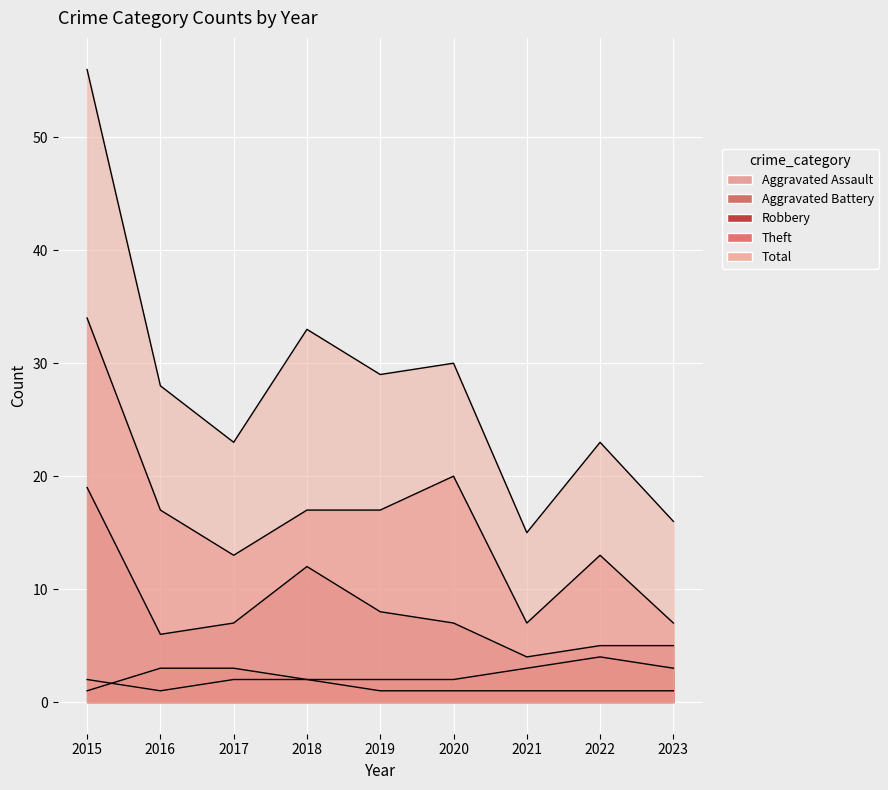

What is the greatest value displayed?

56